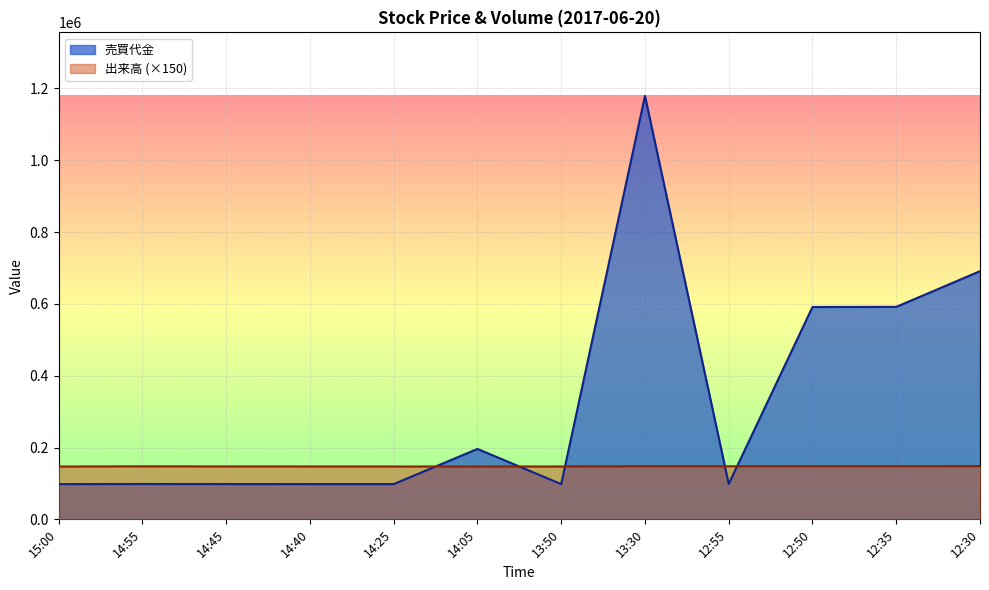

Reading right to left, list all the values displayed in this chart.

売買代金: 12:30=690900	12:35=591600	12:50=591200	12:55=98500	13:30=1179000	13:50=98100	14:05=196000	14:25=98100	14:40=98100	14:45=98200	14:55=98400	15:00=98000
出来高: 12:30=148050	12:35=147900	12:50=147900	12:55=147750	13:30=147750	13:50=147150	14:05=147000	14:25=147150	14:40=147150	14:45=147300	14:55=147600	15:00=147000